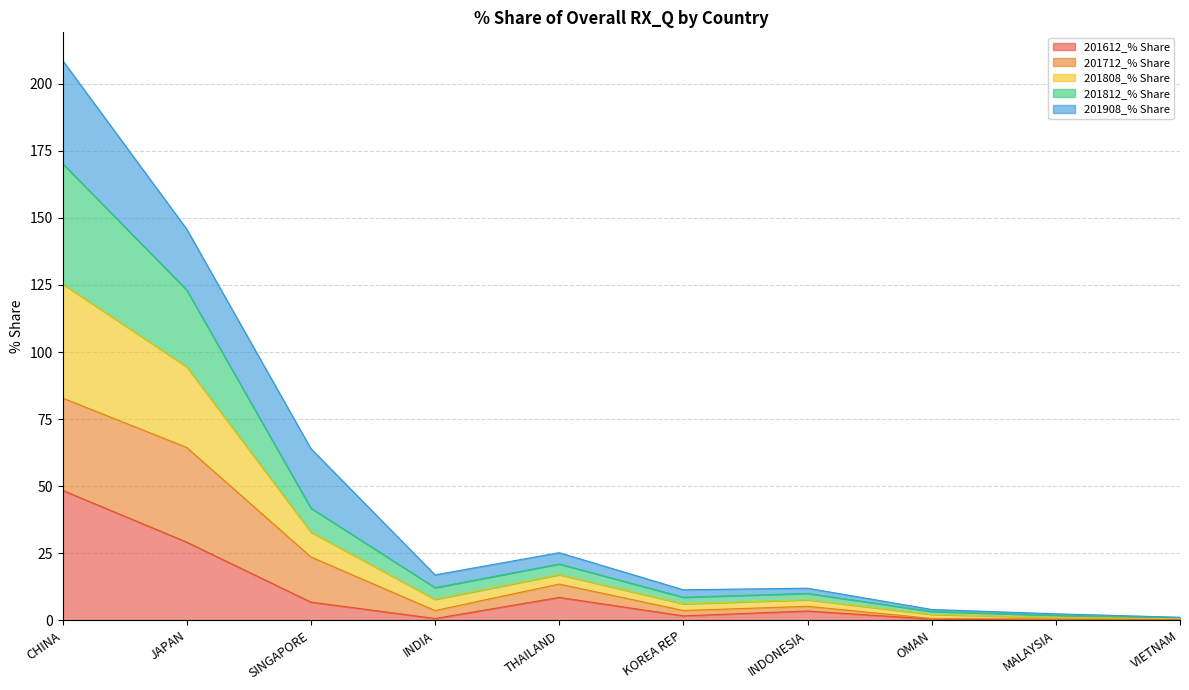

What is the label of the 1st point from the left?

CHINA